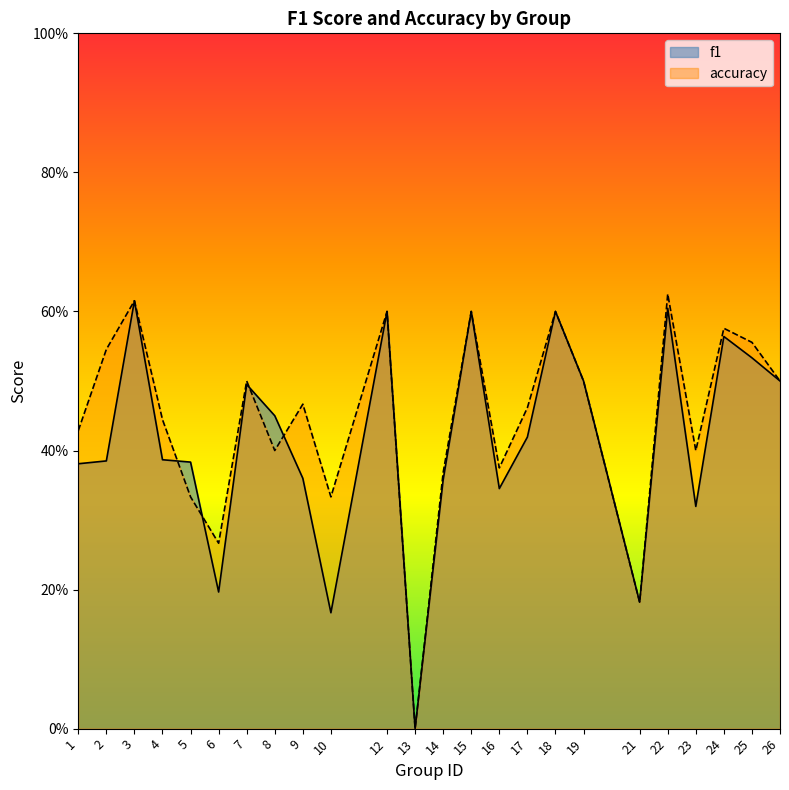

Between 13 and 8, which is larger?

8